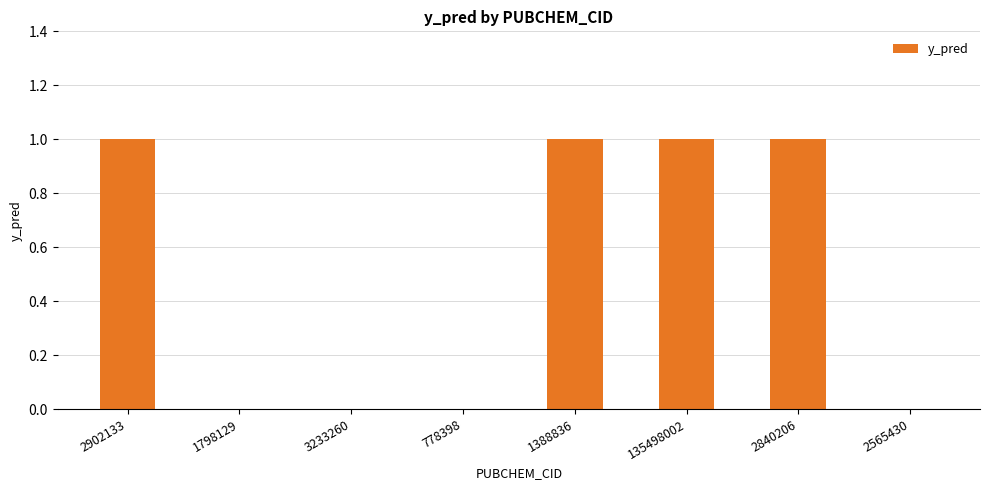

Reading left to right, list all the values displayed in this chart.

2902133=1	1798129=0	3233260=0	778398=0	1388836=1	135498002=1	2840206=1	2565430=0